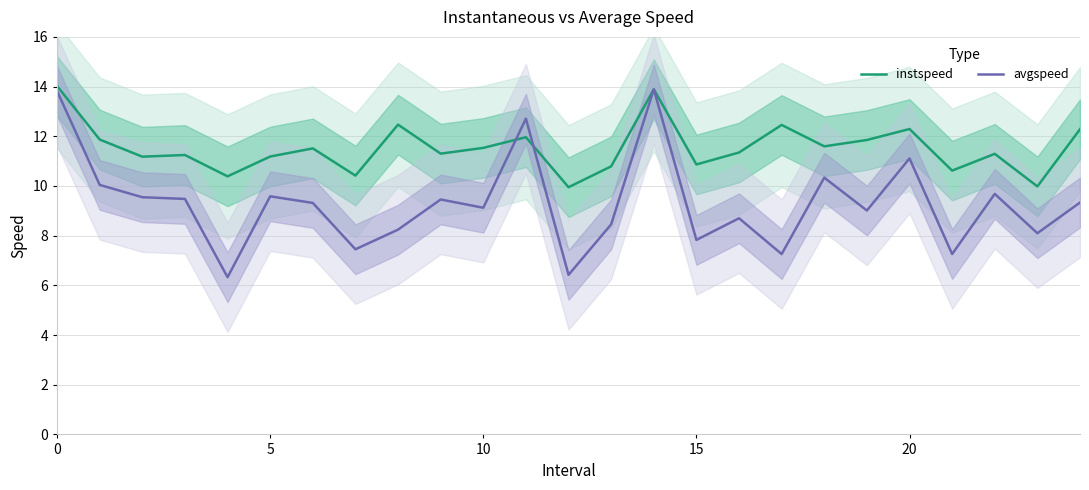

Which series changed the most between 14 and 19?

avgspeed